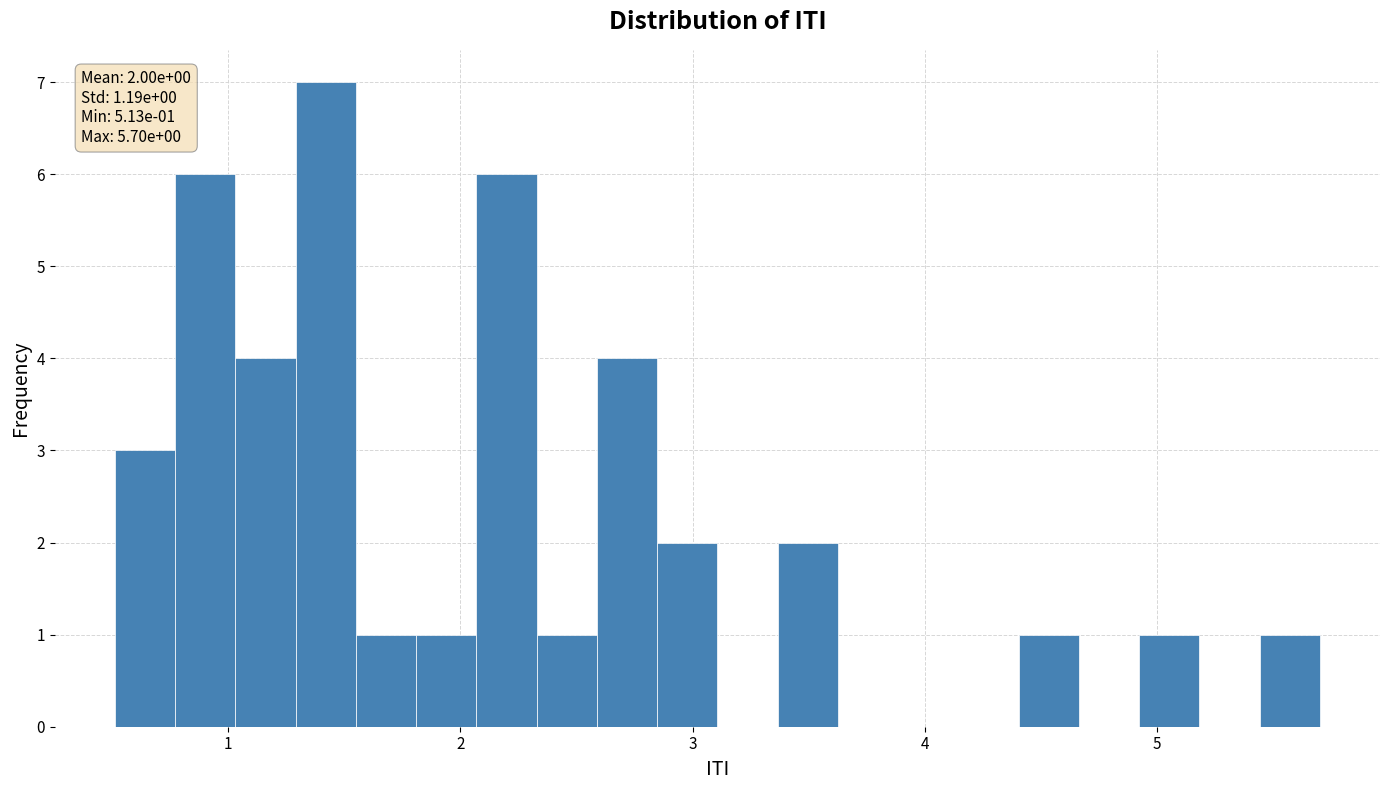

Read against the x-axis, roughly where is the centre of the tallest bar?

1.4